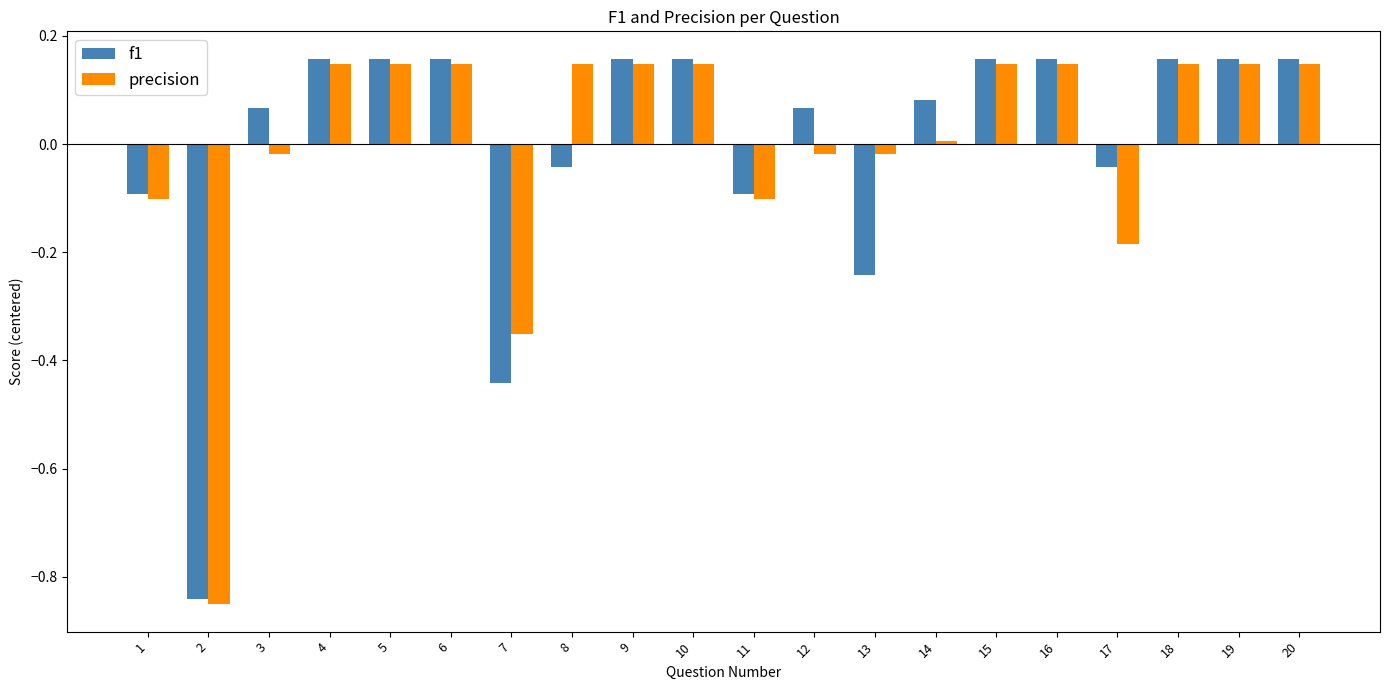

Is it true that precision equals -0.5 at 7?

False